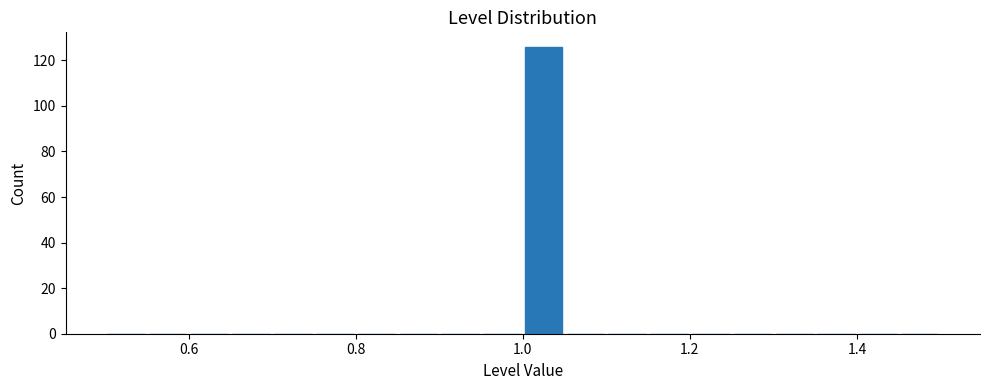

Around what value on the x-axis is the tallest bar? Give the approximate position of its centre, as read against the axis.

1.02